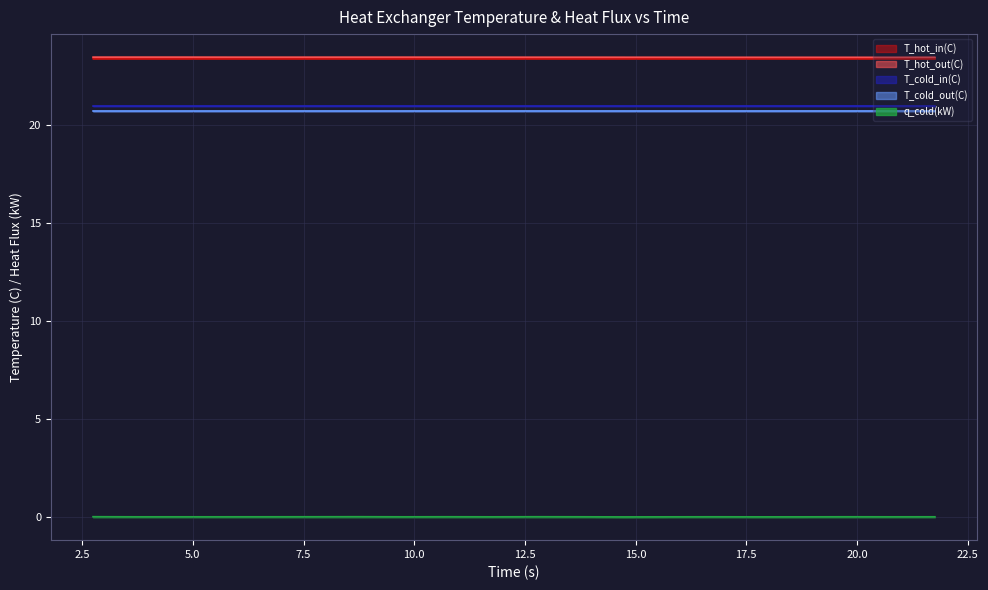

What is the label of the 16th point from the right?

10.0